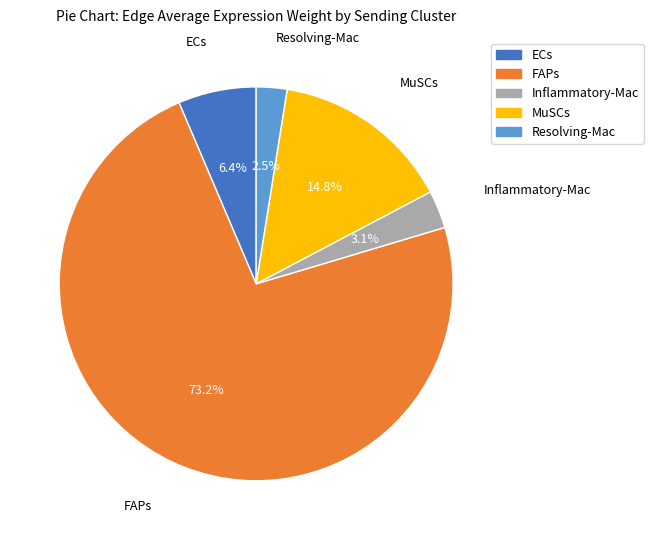

How many segments does this pie chart have?

5